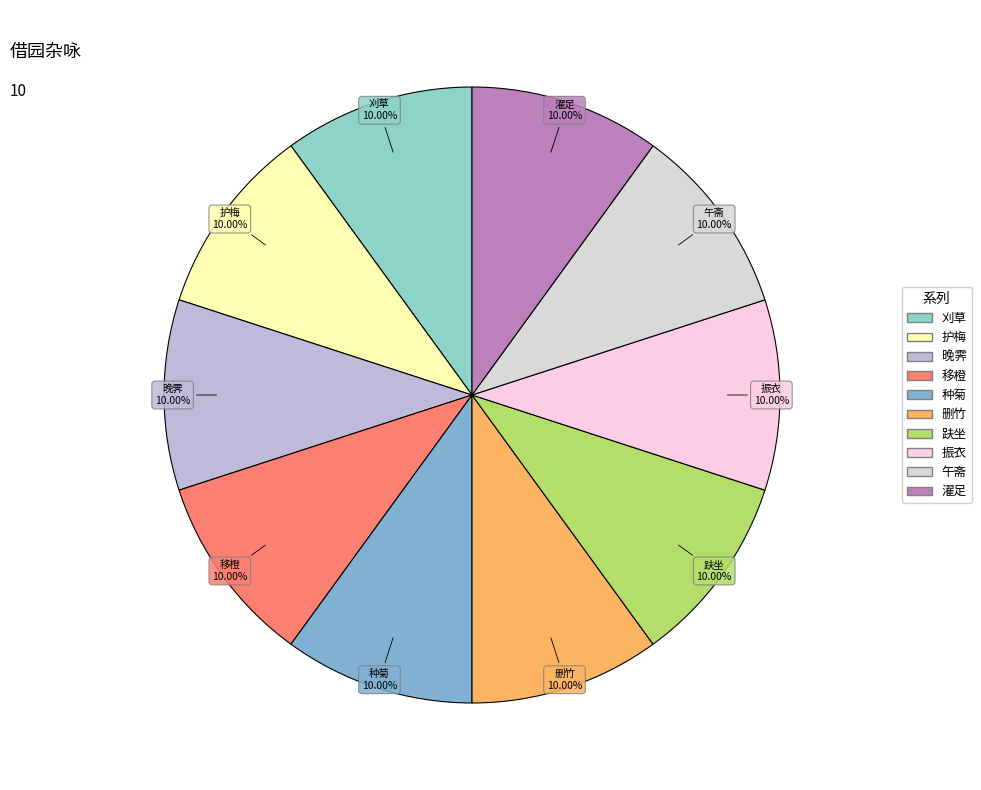

How many slices are in this pie chart?

10